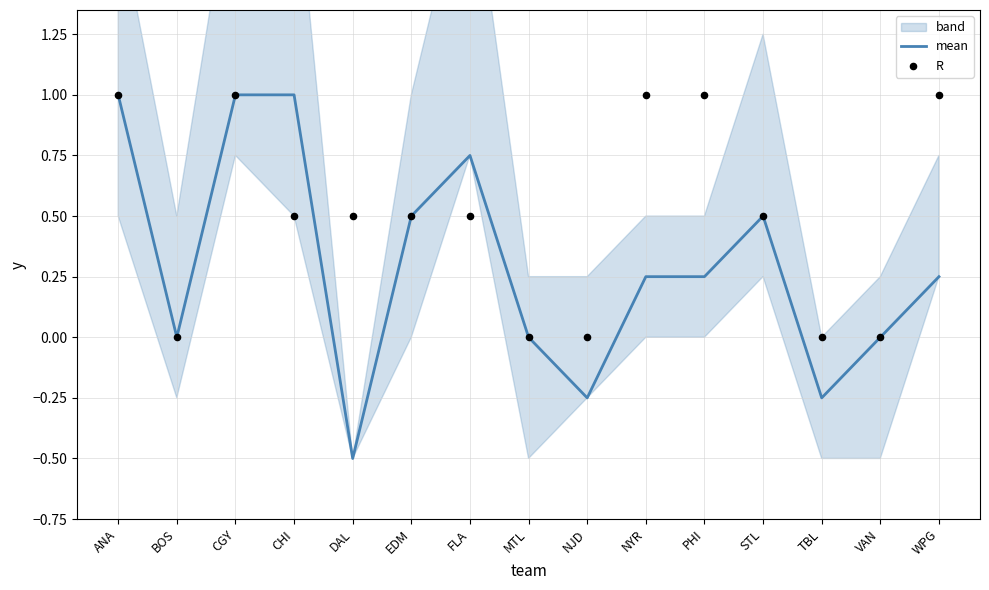

Is the value of R at CHI greater than the value of mean at NYR?

Yes